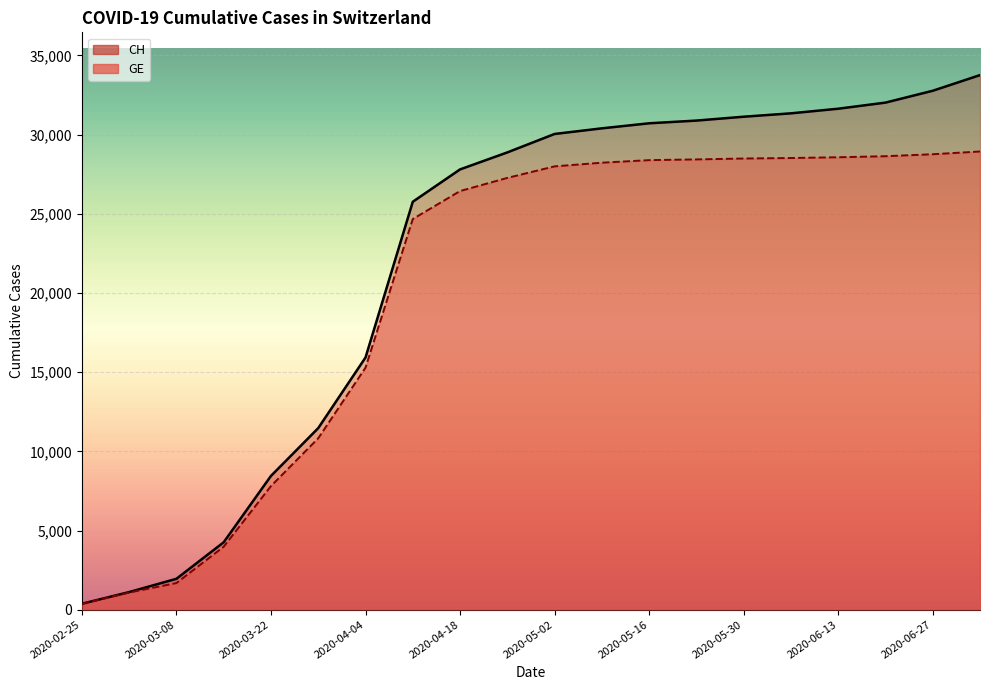

Reading left to right, extract all data points from this chart.

CH: 2020-02-25=375	2020-03-01=1113	2020-03-08=1952	2020-03-15=4259	2020-03-22=8449	2020-03-29=11467	2020-04-04=15926	2020-04-11=25761	2020-04-18=27804	2020-04-25=28877	2020-05-02=30042	2020-05-09=30397	2020-05-16=30716	2020-05-23=30887	2020-05-30=31131	2020-06-06=31345	2020-06-13=31636	2020-06-20=32022	2020-06-27=32770	2020-07-04=33759
GE: 2020-02-25=375	2020-03-01=1083	2020-03-08=1681	2020-03-15=3978	2020-03-22=7807	2020-03-29=10825	2020-04-04=15284	2020-04-11=24671	2020-04-18=26437	2020-04-25=27267	2020-05-02=27996	2020-05-09=28228	2020-05-16=28389	2020-05-23=28435	2020-05-30=28492	2020-06-06=28523	2020-06-13=28571	2020-06-20=28637	2020-06-27=28762	2020-07-04=28935